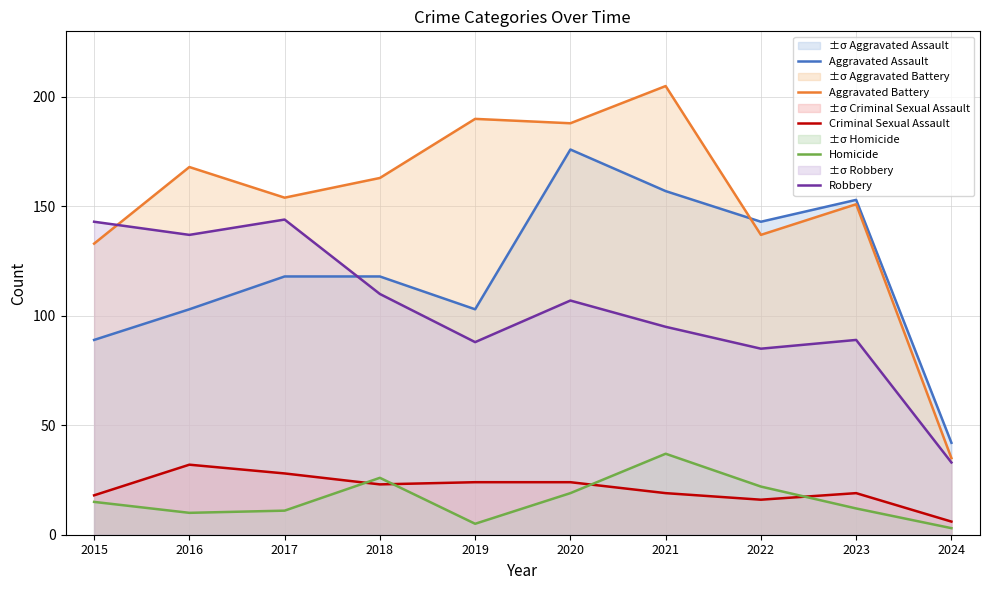

List the labels in order of Criminal Sexual Assault value, largest first.

2016, 2017, 2019, 2020, 2018, 2021, 2023, 2015, 2022, 2024